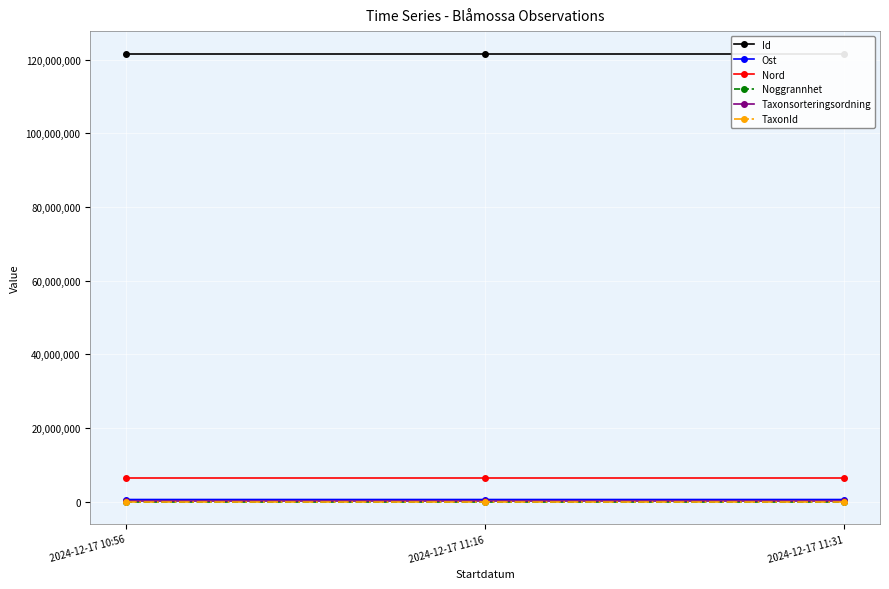

At which category does the chart reach its peak across all series?

2024-12-17 11:31